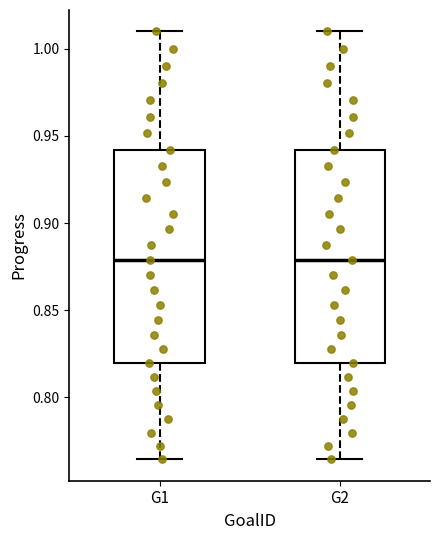

Reading left to right, transcribe this box plot: for each box, give where its median line is, the range the box spans, and where its two whiskers end, as read against the y-axis. The values are not printed on the chart, so give them approximately, as read against the axis.

G1: median 0.880, box 0.820 to 0.940, whiskers 0.765 to 1.010
G2: median 0.880, box 0.820 to 0.940, whiskers 0.765 to 1.010